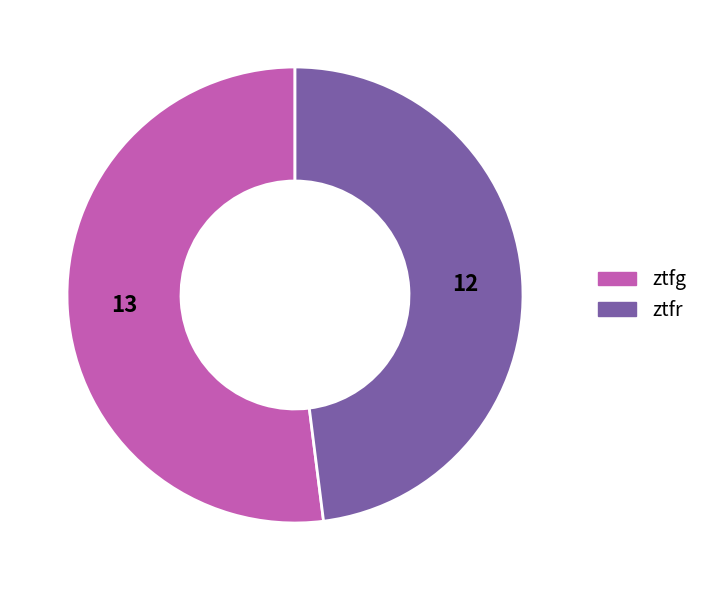

Which slice represents more than half of the pie?

ztfg